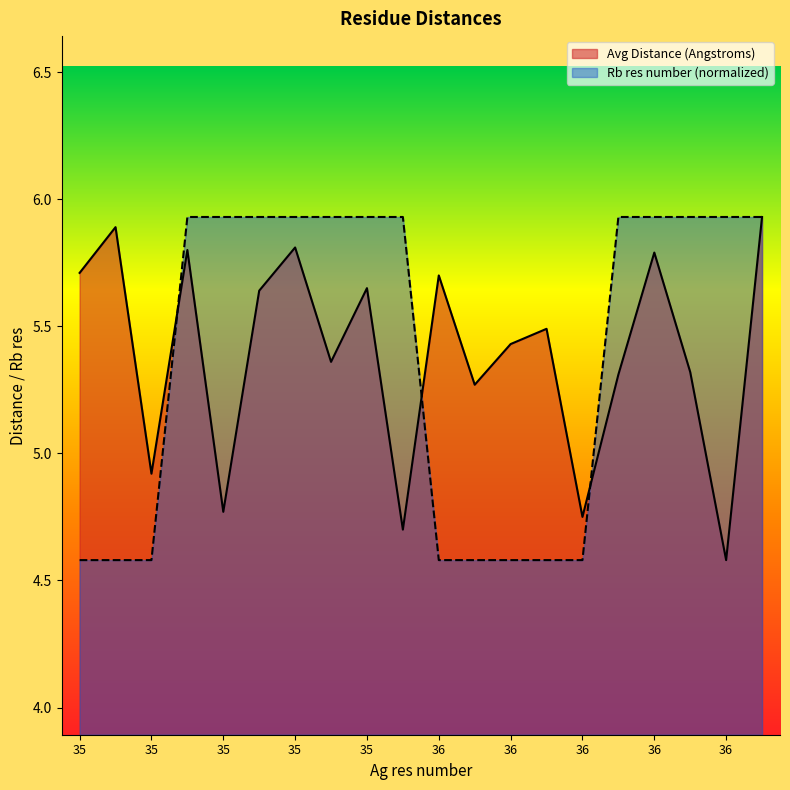

Rank the series by their maximum value, from highest to lowest.

Avg Distance (Angstroms), Rb res number (normalized)